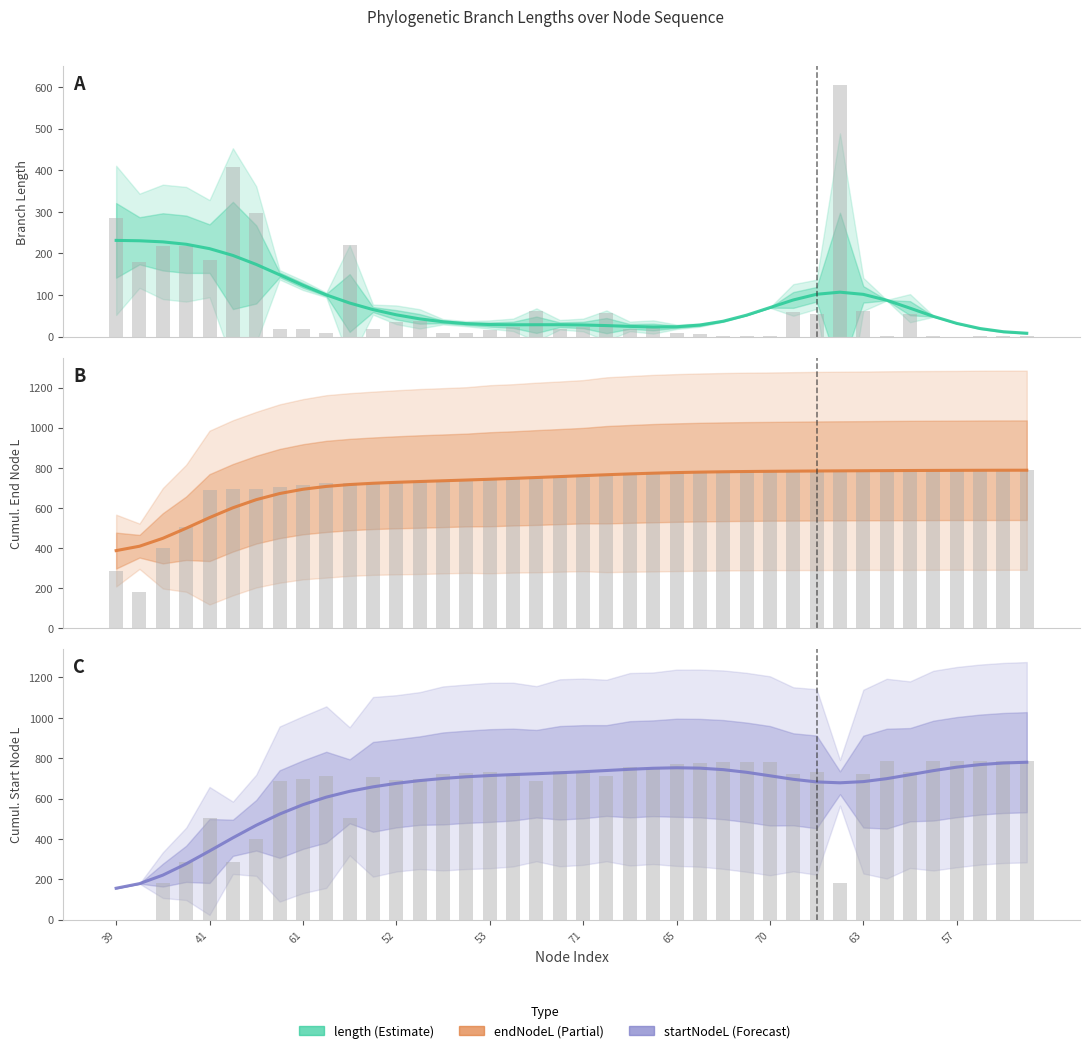

Reading right to left, what are all the values shown in this chart?

length: 8.4	12.0	19.7	32.1	48.9	68.6	87.7	101.7	107.0	102.0	88.3	70.0	51.8	37.3	28.1	23.9	23.4	24.8	26.7	28.2	28.8	28.8	28.6	29.2	31.4	35.9	42.9	52.6	65.2	81.0	100.5	123.5	148.7	173.6	195.2	211.5	222.0	227.8	230.5	231.4
length raw: 1.4	2.2	2.2	0.1	2.1	53.7	1.3	62.9	605.6	55.7	60.2	0.6	0.6	2.1	6.3	8.4	25.3	18.2	57.9	24.2	18.1	62.5	23.6	15.8	9.7	10.1	36.7	35.7	19.1	220.3	8.7	18.1	17.8	297.8	408.7	185.3	218.6	218.1	179.6	284.5
endNodeL: 788.1	788.0	787.8	787.5	787.1	786.6	786.1	785.5	784.9	784.2	783.5	782.7	781.7	780.3	778.6	776.3	773.3	769.7	765.5	761.0	756.3	751.7	747.3	743.1	739.1	735.4	731.7	727.7	723.0	716.6	707.3	693.1	671.7	641.2	600.7	551.7	498.7	448.4	408.9	387.1
endNodeL raw: 788.6	788.6	788.6	787.3	787.2	787.1	786.5	785.2	785.2	784.6	783.6	782.6	782.6	782.0	781.0	779.9	778.4	774.7	771.5	756.5	753.1	750.9	745.9	744.8	735.0	733.5	732.3	728.9	725.3	723.4	722.3	713.6	706.2	695.6	693.2	688.4	503.1	397.7	179.6	284.5
startNodeL: 779.8	776.0	768.1	755.4	738.2	718.0	698.4	683.8	677.9	682.3	695.2	712.7	729.9	743.1	750.5	752.4	749.9	744.9	738.8	732.8	727.5	722.9	718.6	713.8	707.7	699.5	688.8	675.1	657.8	635.7	606.9	569.6	523.0	467.6	405.5	340.2	276.6	220.6	178.5	155.7
startNodeL raw: 787.3	786.5	786.5	787.2	785.2	733.5	785.2	722.3	179.6	728.9	723.4	782.0	782.0	779.9	774.7	771.5	753.1	756.5	713.6	732.3	735.0	688.4	722.3	728.9	725.3	723.4	695.6	693.2	706.2	503.1	713.6	695.6	688.4	397.7	284.5	503.1	284.5	179.6	0.0	0.0